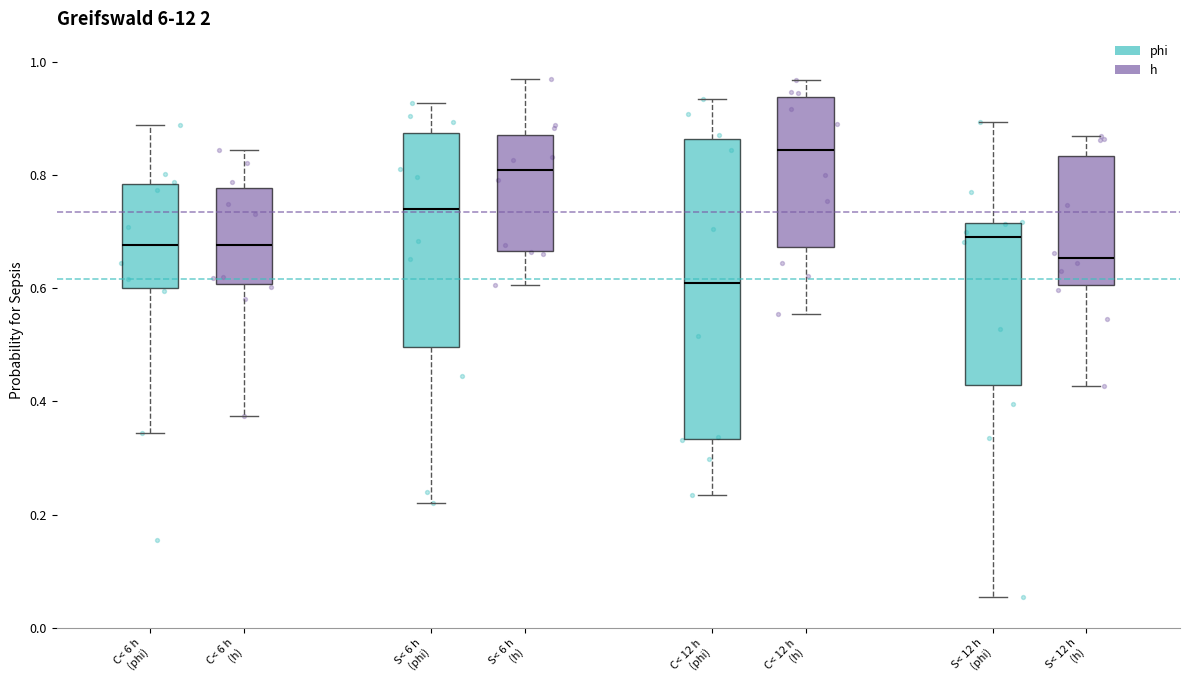

Which box is the tallest, from its lower edge to its upper edge?

C< 12 h (phi)